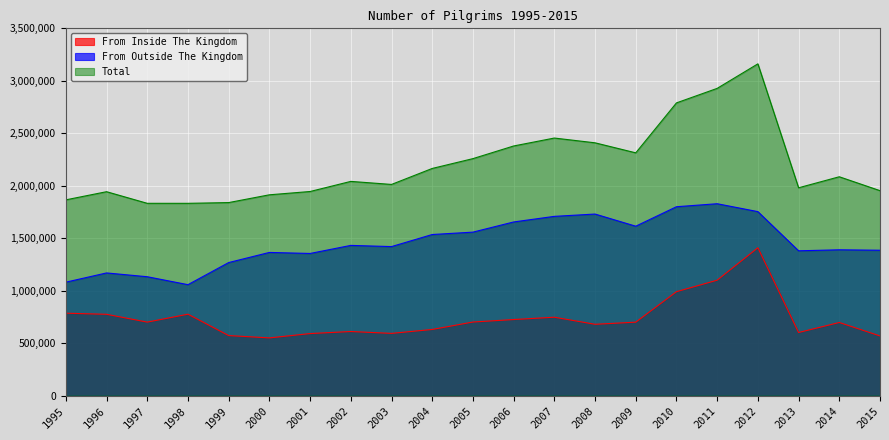

How many series are shown in this chart?

3